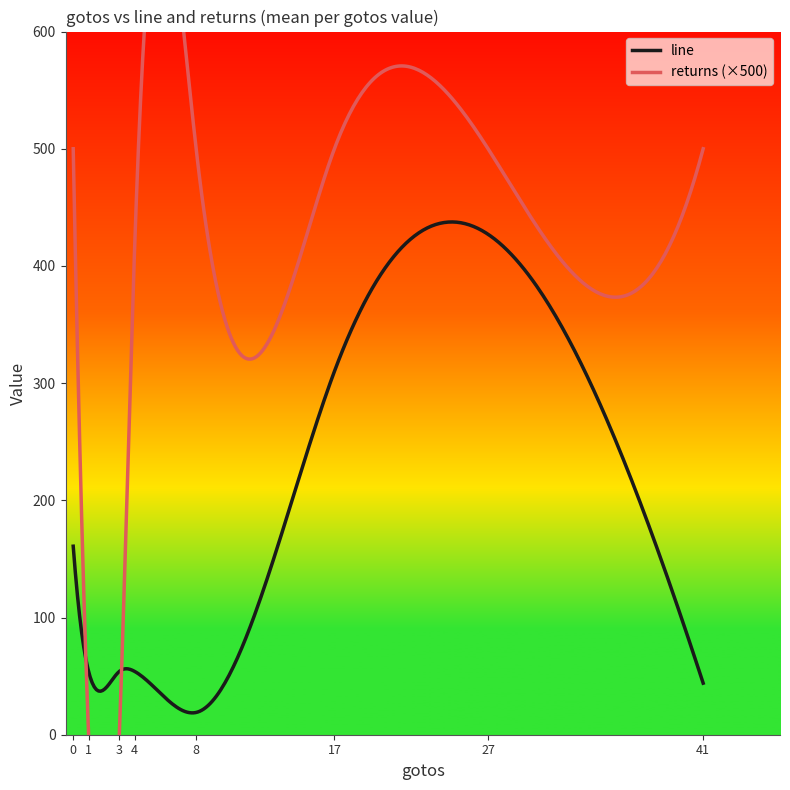

True or false: line has more than 1 points higher than both neighbors.

True